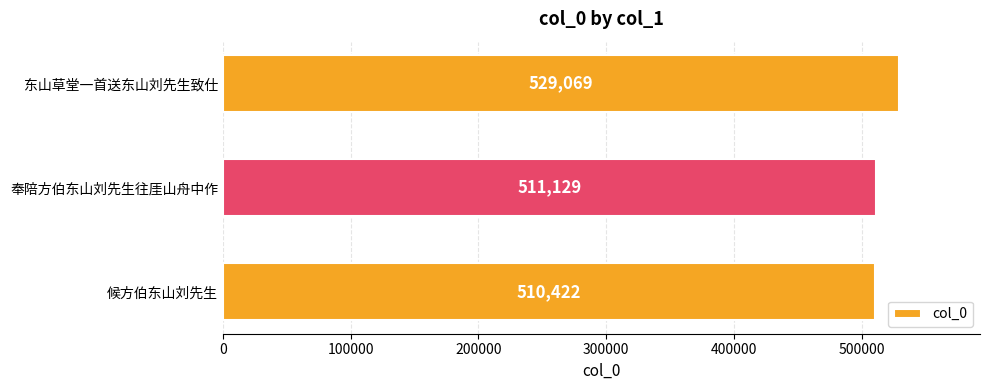

How many bars are there in total?

3